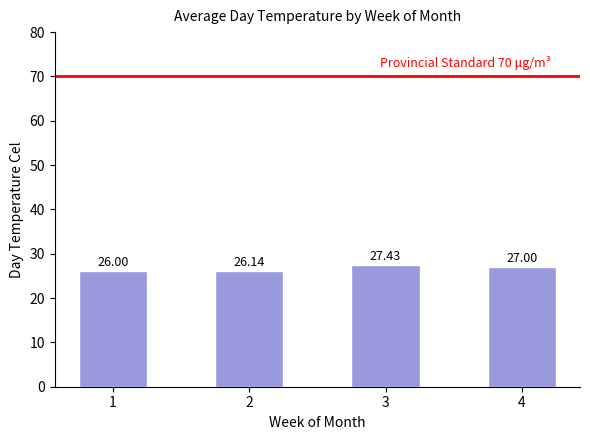

Rank the categories by value from highest to lowest.

3, 4, 2, 1